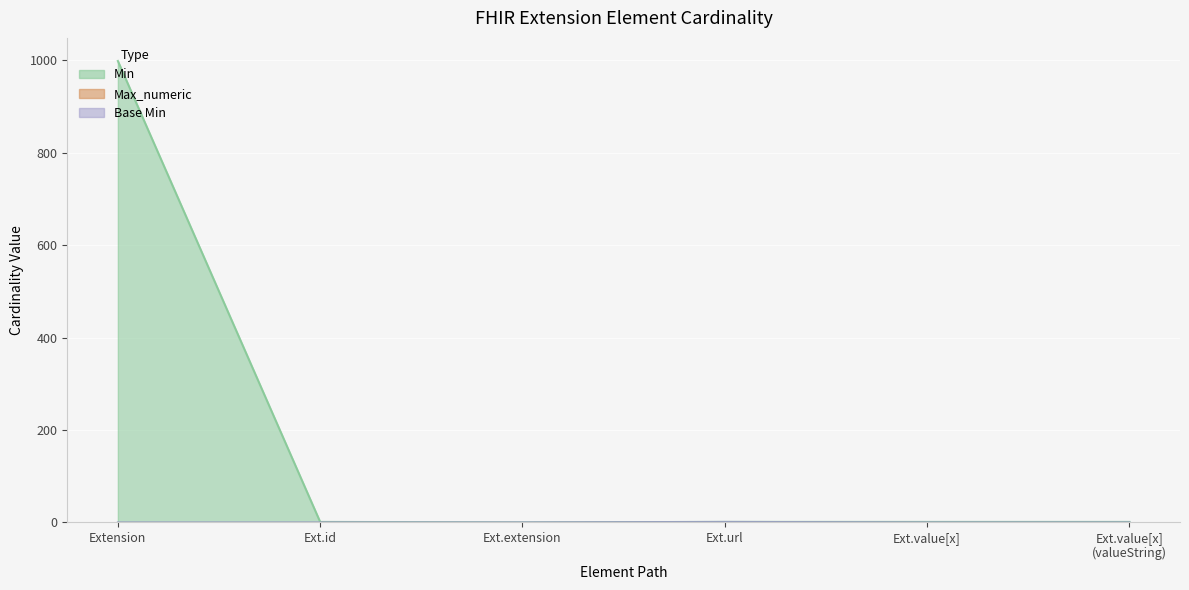

What is the total value across all series at Ext.url?

3